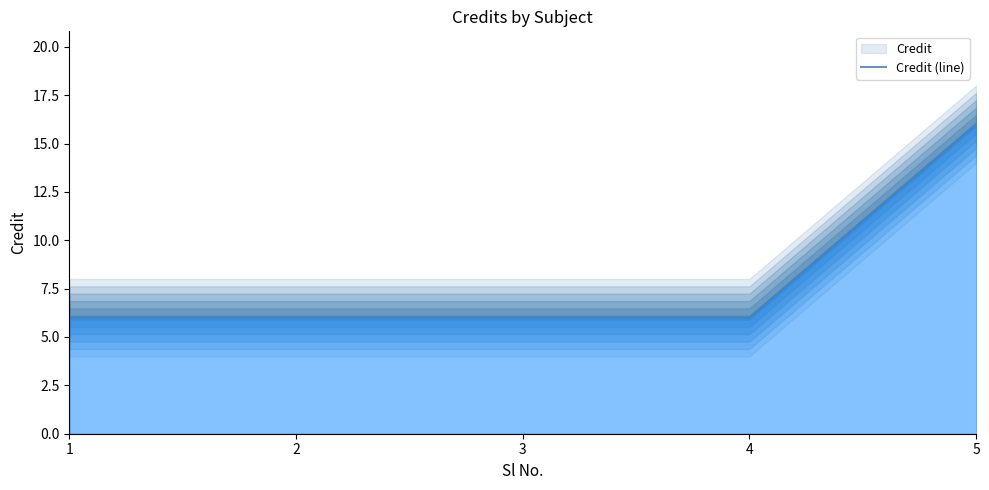

What is the sum of all values?

40